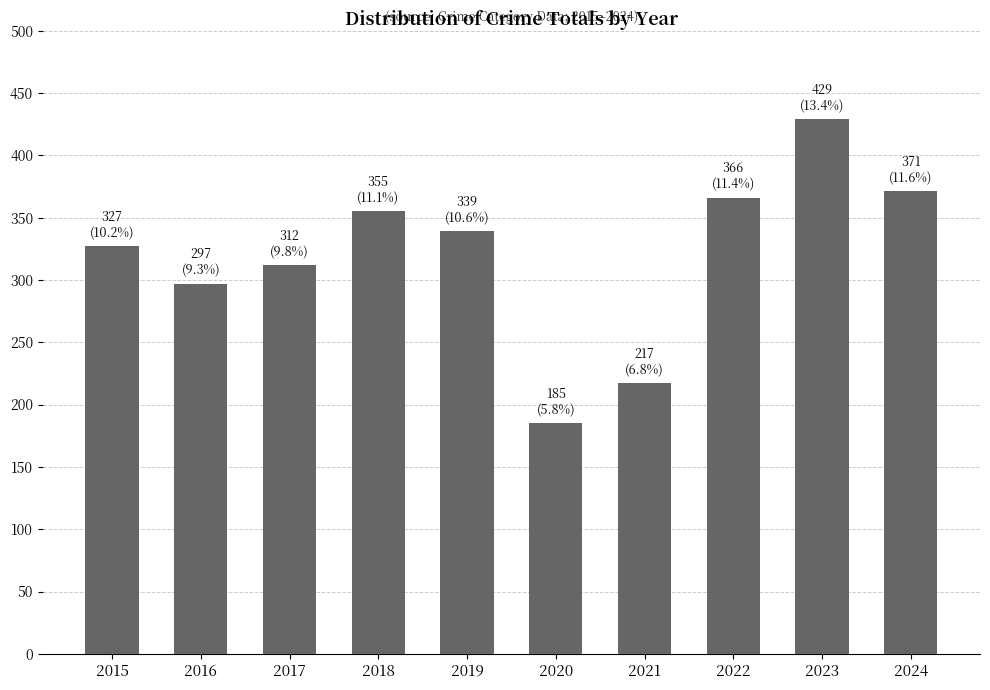

List the labels in order of value, smallest first.

2020, 2021, 2016, 2017, 2015, 2019, 2018, 2022, 2024, 2023